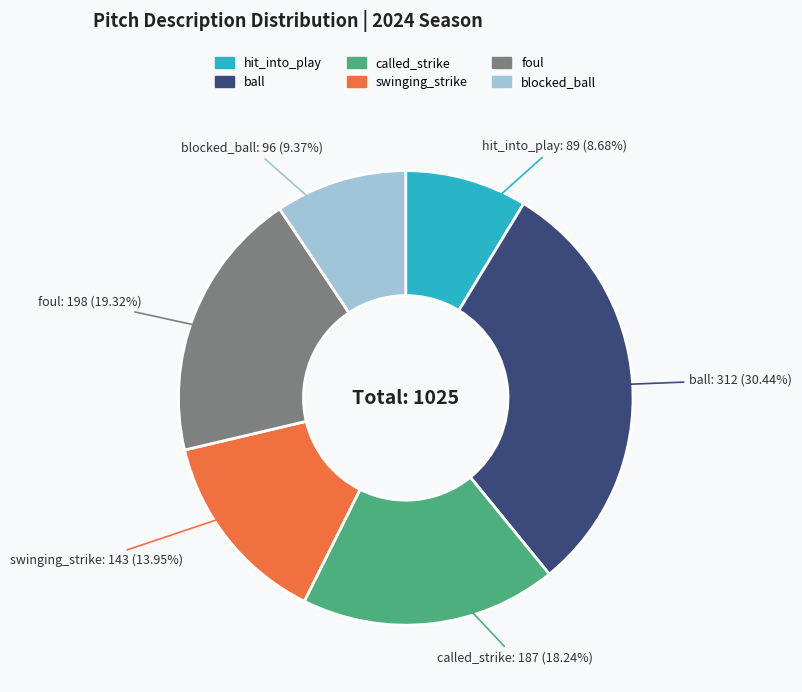

Do blocked_ball and called_strike together represent more than half of the pie?

No